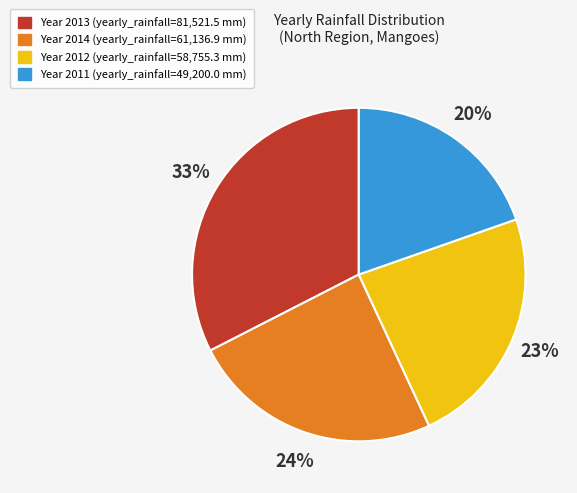

Is there any slice that represents more than half of the pie?

No